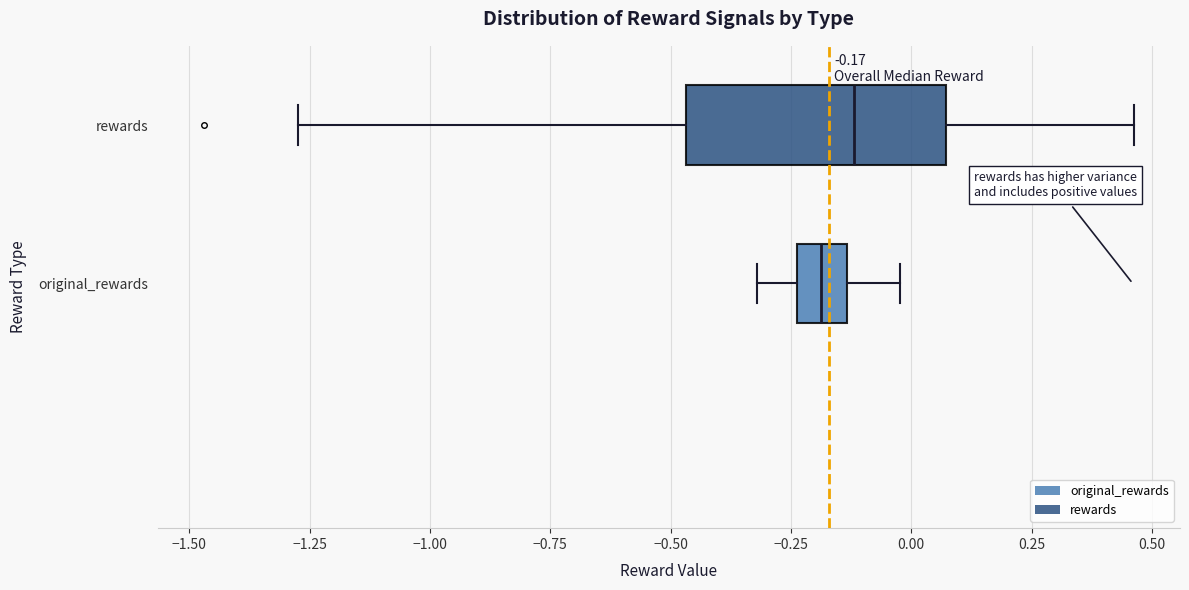

Which box's median line is the furthest to the left?

original_rewards